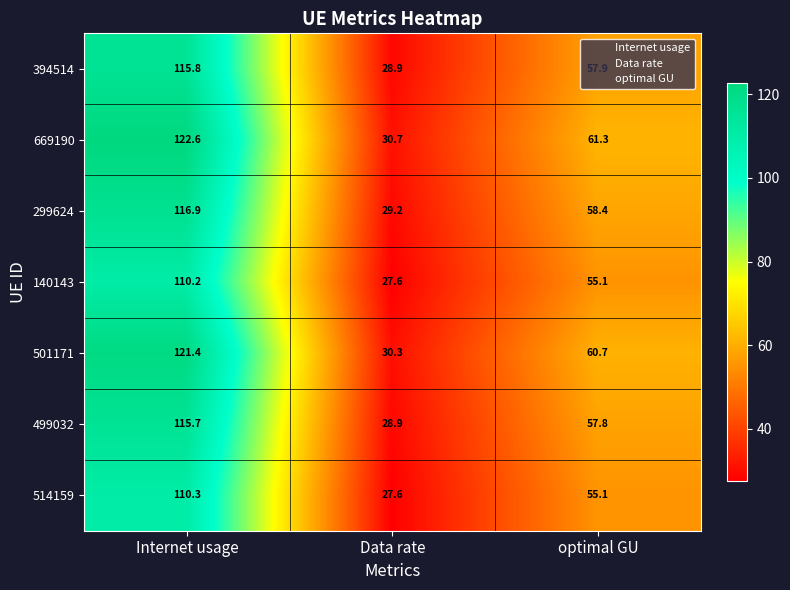

Which series has the largest range (max minus min)?

669190